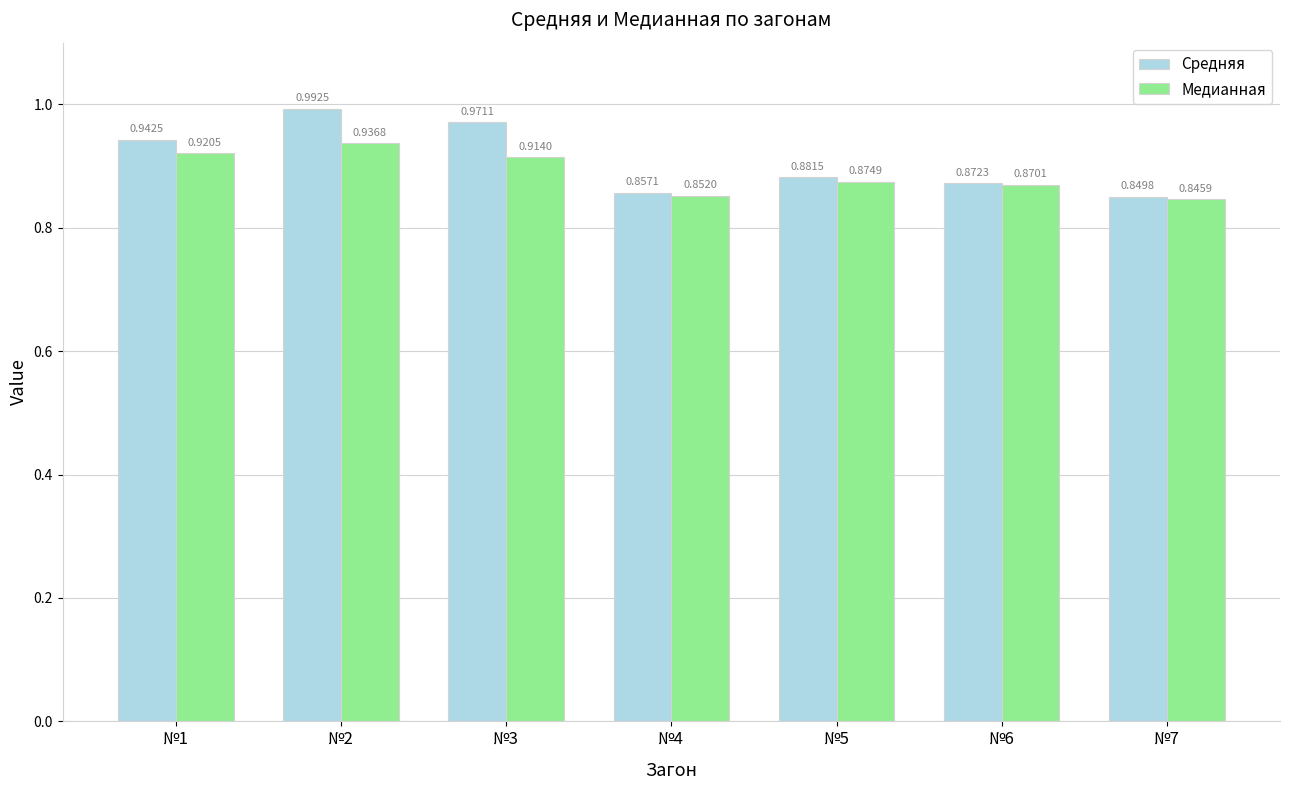

Which category has the lowest value in the Cредняя series?

№7